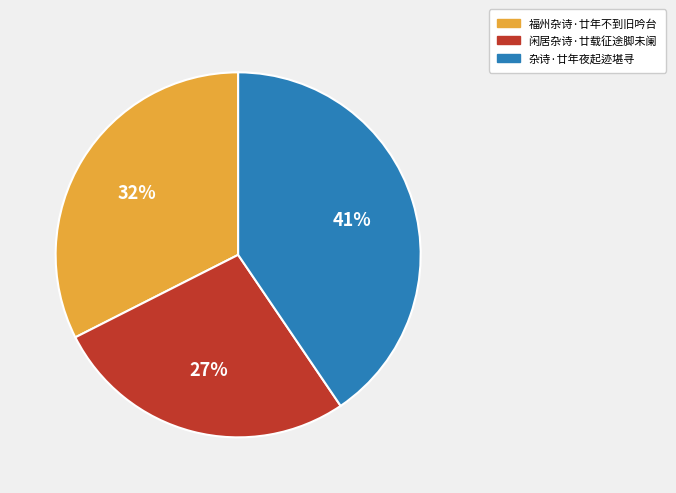

To the nearest percent, what is the combined percentage of 杂诗·廿年夜起迹堪寻 and 闲居杂诗·廿载征途脚未阑?

68%